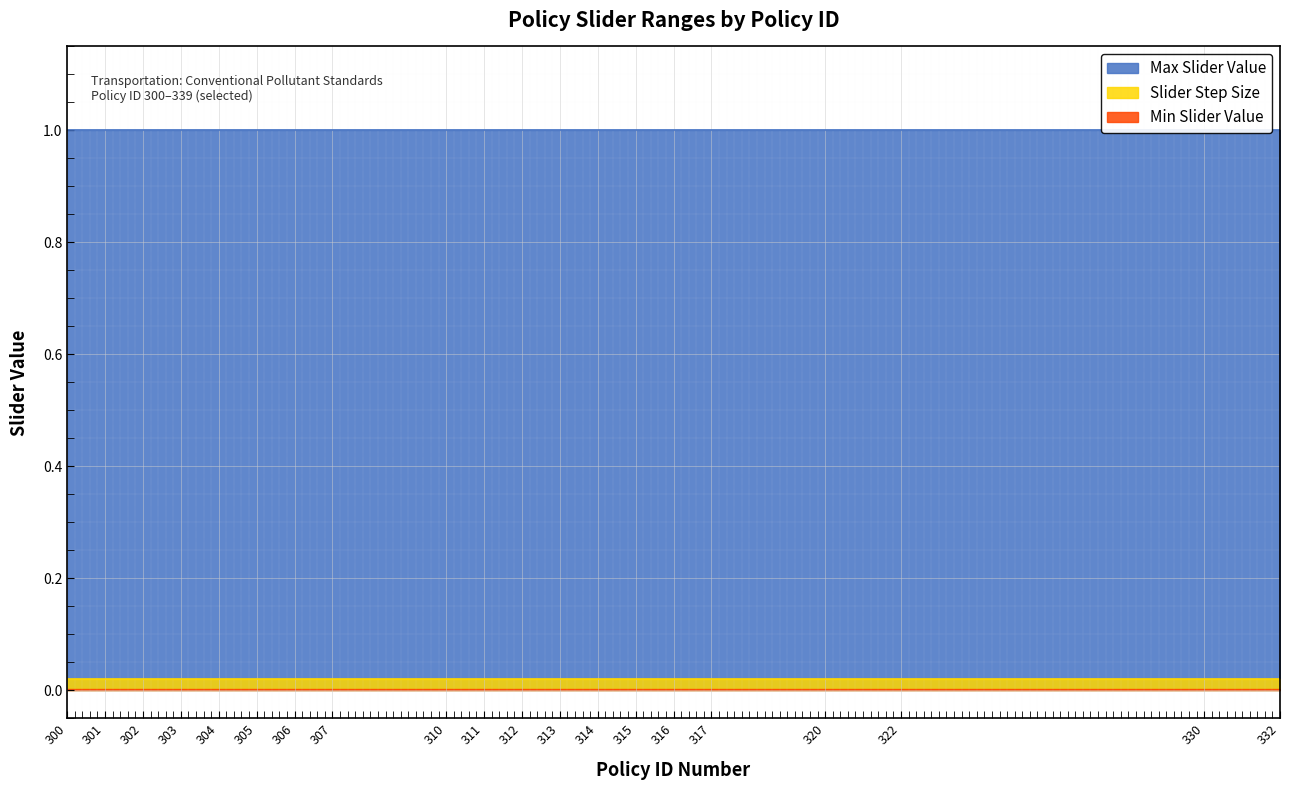

True or false: Max Slider Value and Min Slider Value cross at least once.

False